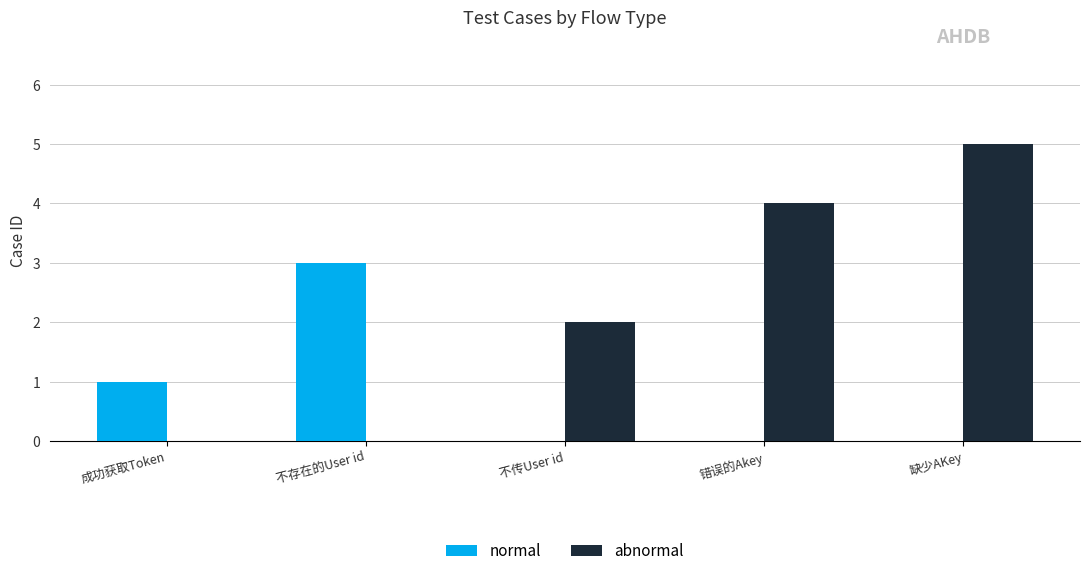

Which series changed the most between 错误的Akey and 缺少AKey?

abnormal